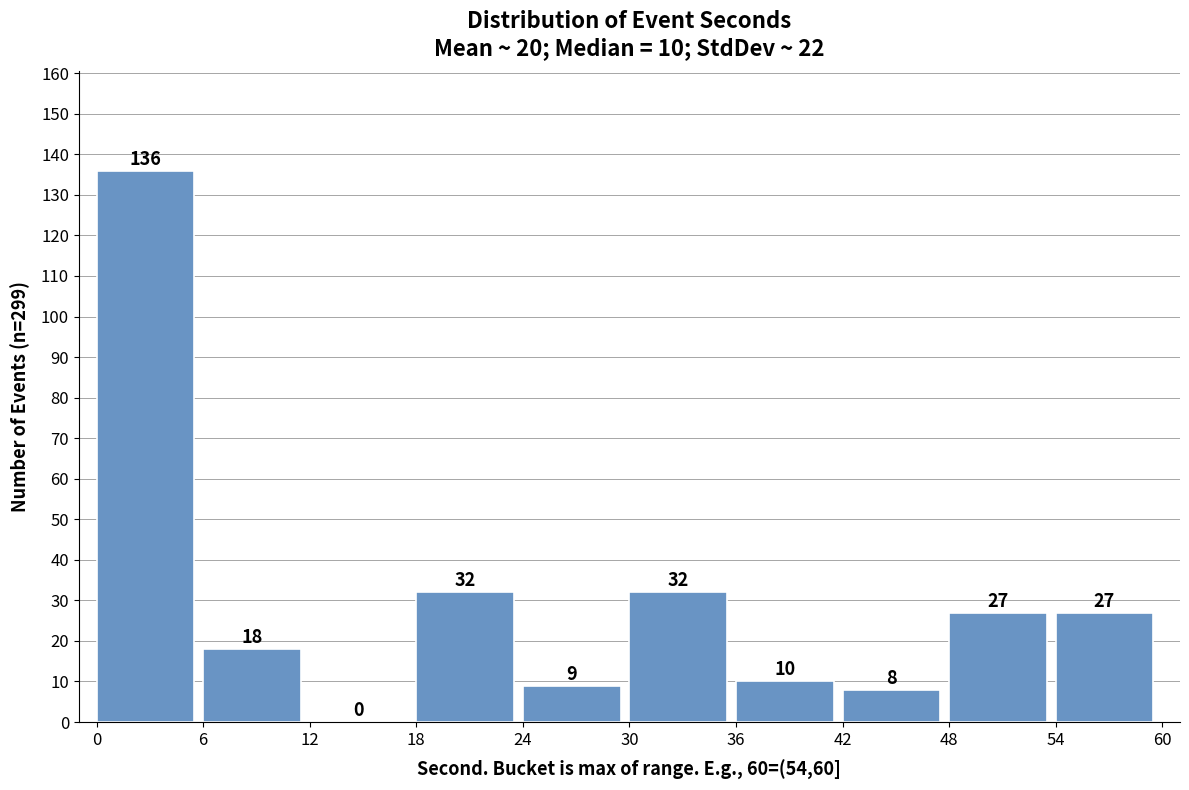

Which range on the x-axis has the tallest bar?

0 to 6